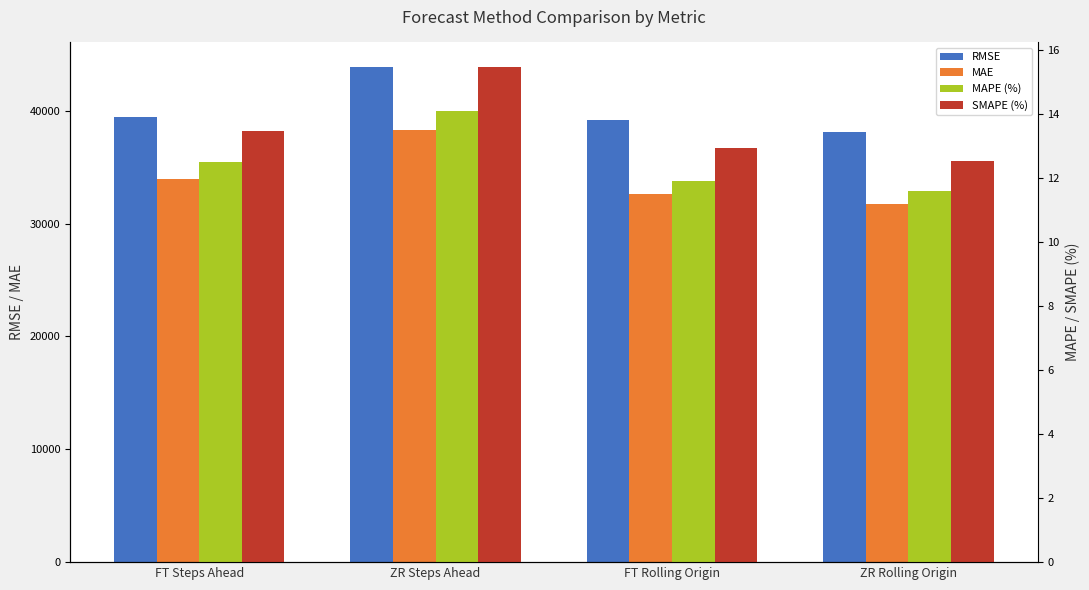

What position from the right is FT Steps Ahead?

4